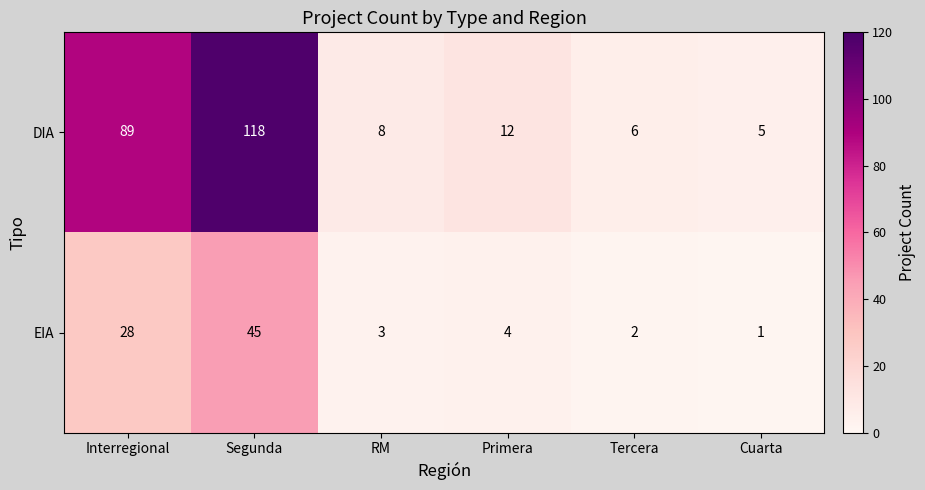

At which label is EIA closest to 23?

Interregional